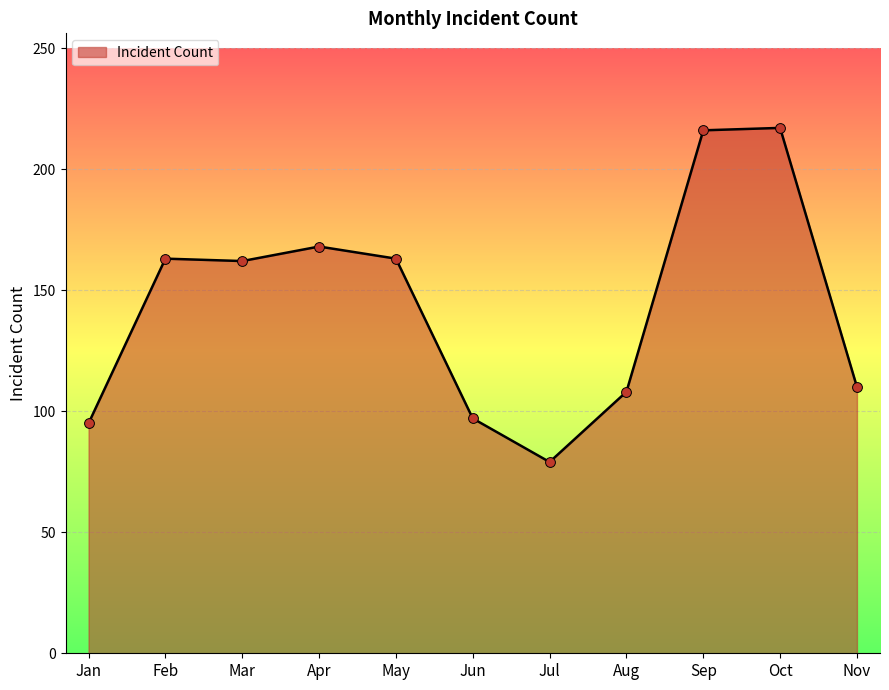

Which has a higher value, Jan or Nov?

Nov